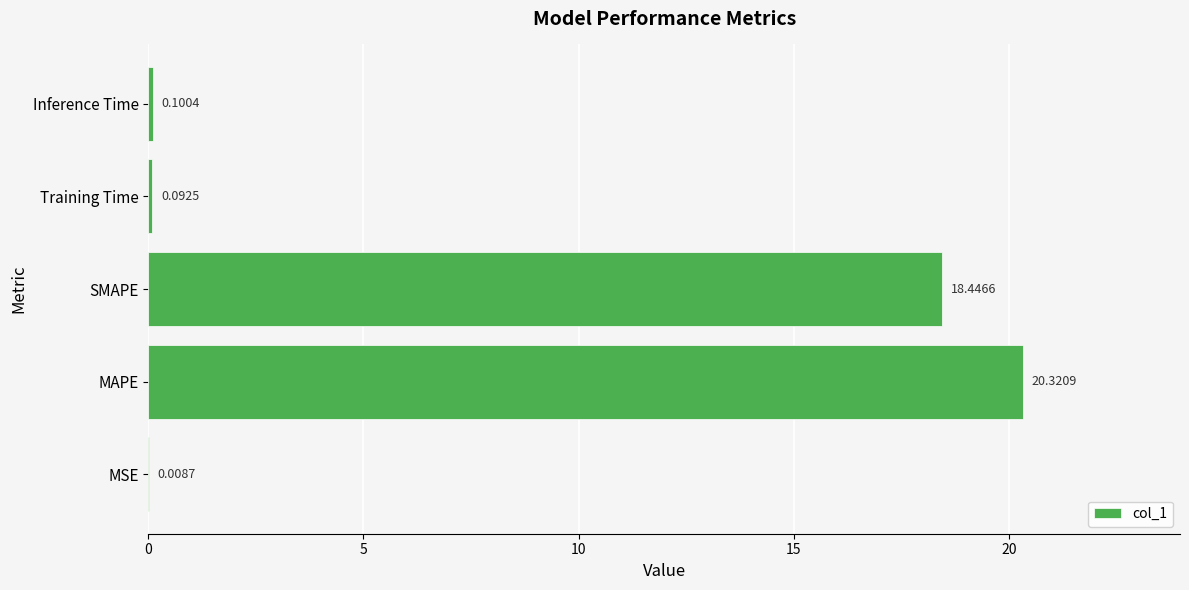

Which label corresponds to the largest value in the chart?

MAPE